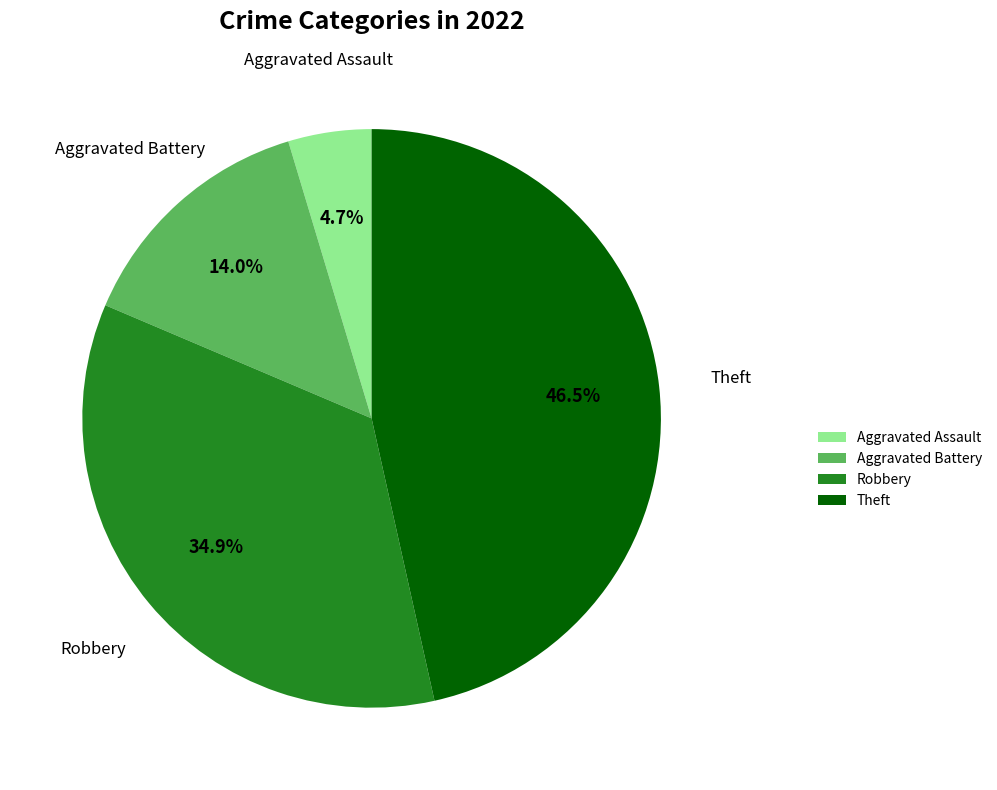

How many segments does this pie chart have?

4